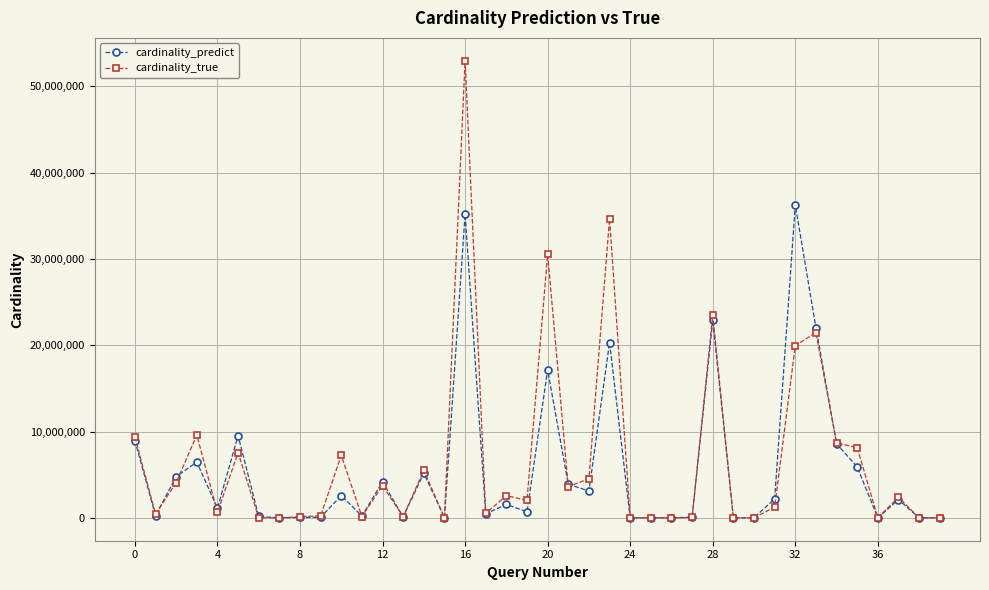

Which series has the largest range (max minus min)?

cardinality_true